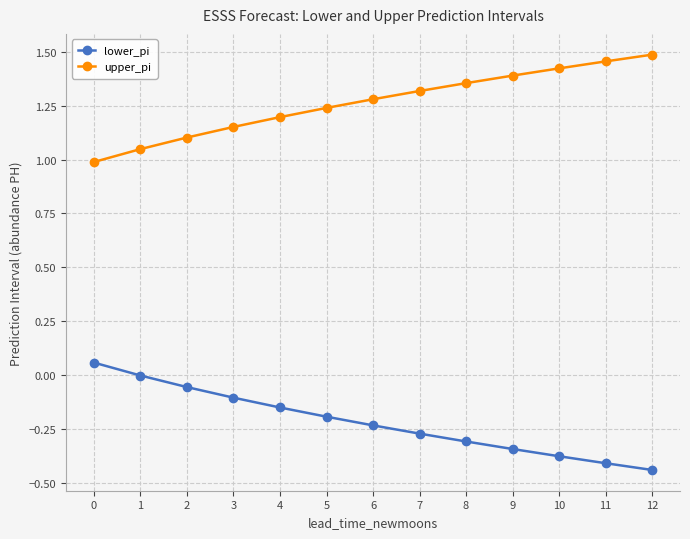

True or false: lower_pi has a value of -0.3 at 6.

False